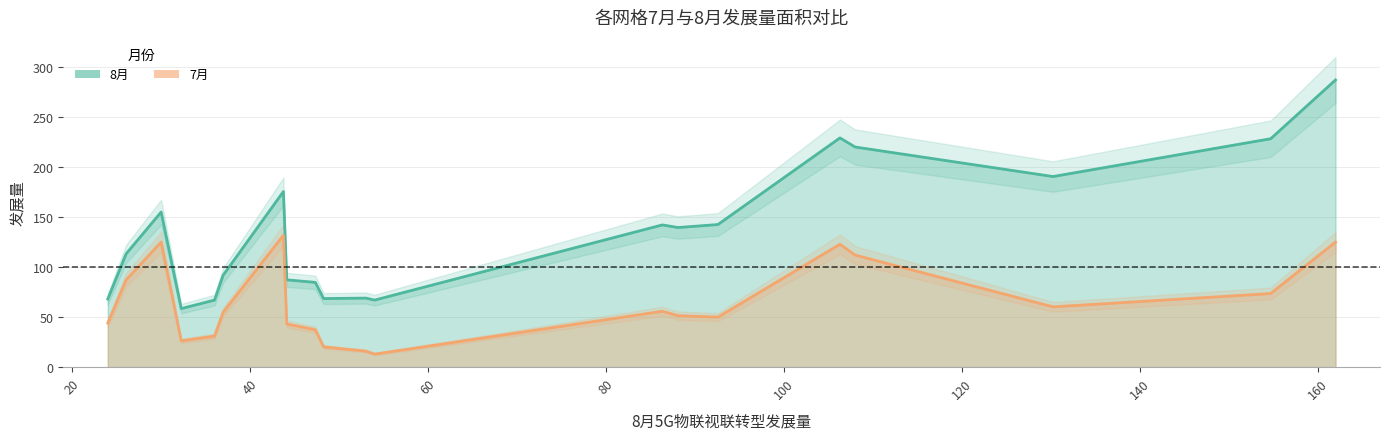

At how many categories does at least one series exceed 145?

7